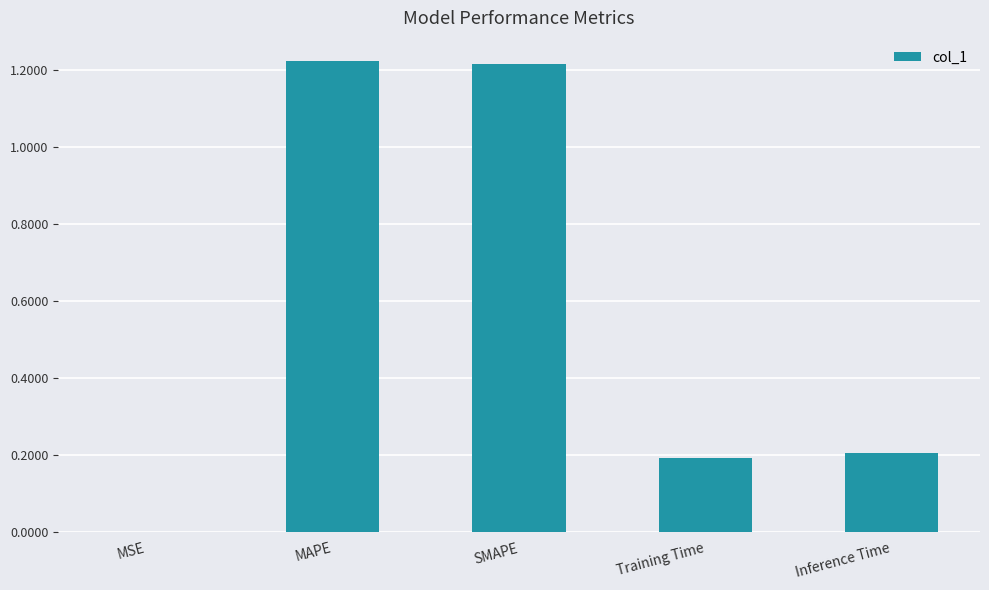

The value at Inference Time is 0.1. True or false?

False